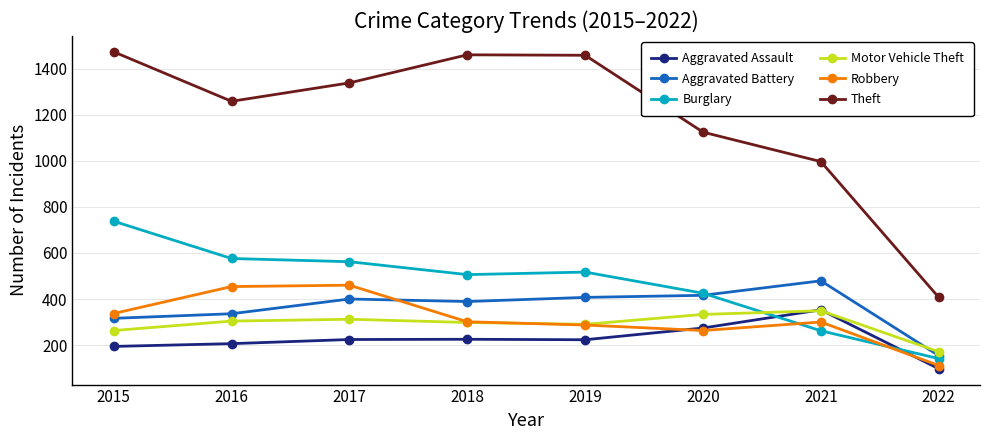

After their last crossing, which series has the higher values: Motor Vehicle Theft or Robbery?

Motor Vehicle Theft